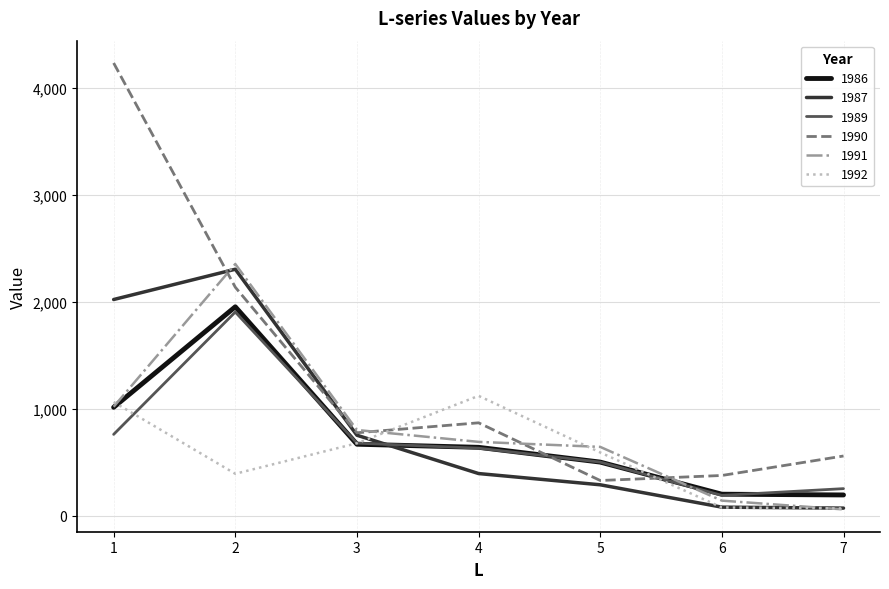

At how many categories does at least one series exceed 2474?

1